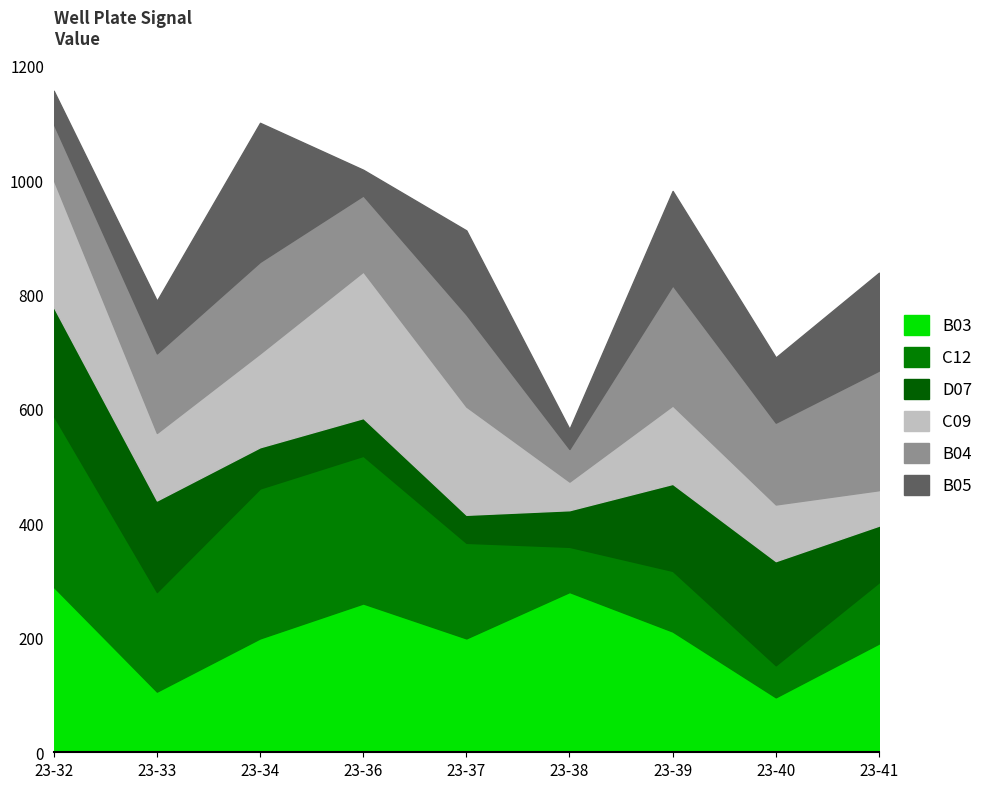

Reading left to right, transcribe all the data shown in this chart.

B03: 289	106	199	260	199	280	211	96	190
C12: 299	174	262	258	167	79	106	56	107
D07: 190	160	72	66	49	64	152	182	99
C09: 222	118	164	256	189	50	137	99	62
B04: 98	139	160	133	161	57	210	143	209
B05: 58	92	243	45	147	35	165	114	171